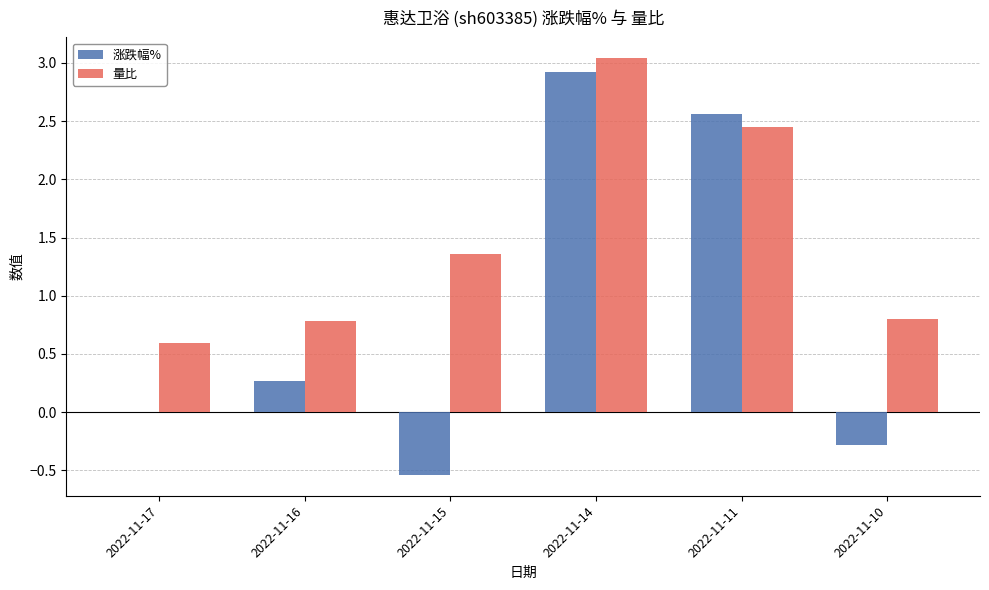

At which label does 量比 first exceed 1?

2022-11-15